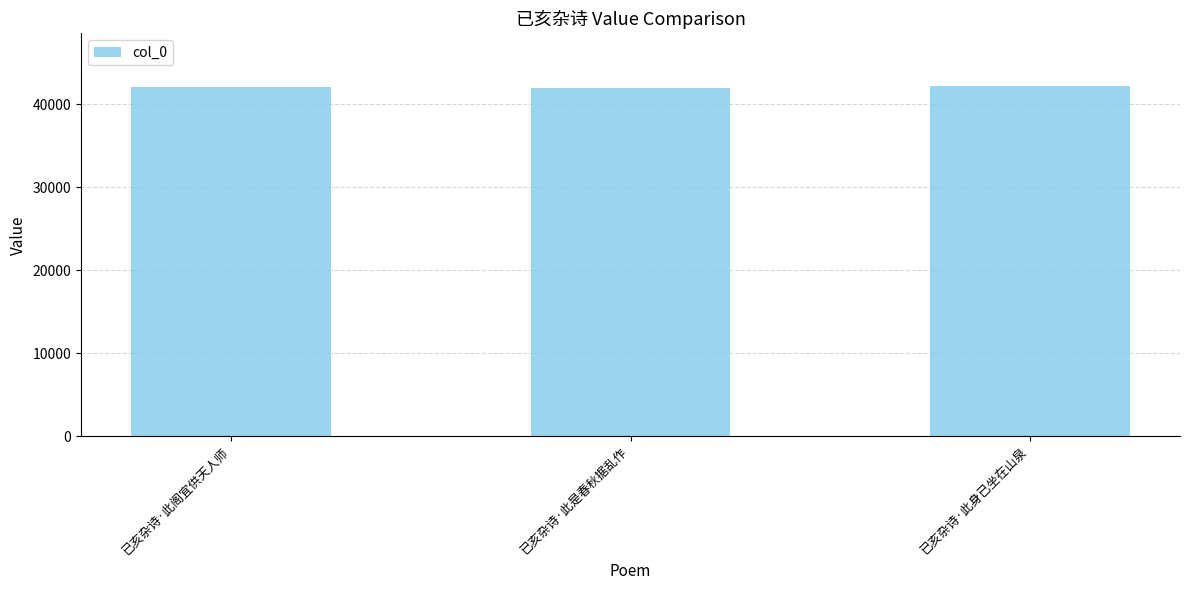

What is the maximum value shown in the chart?

42206